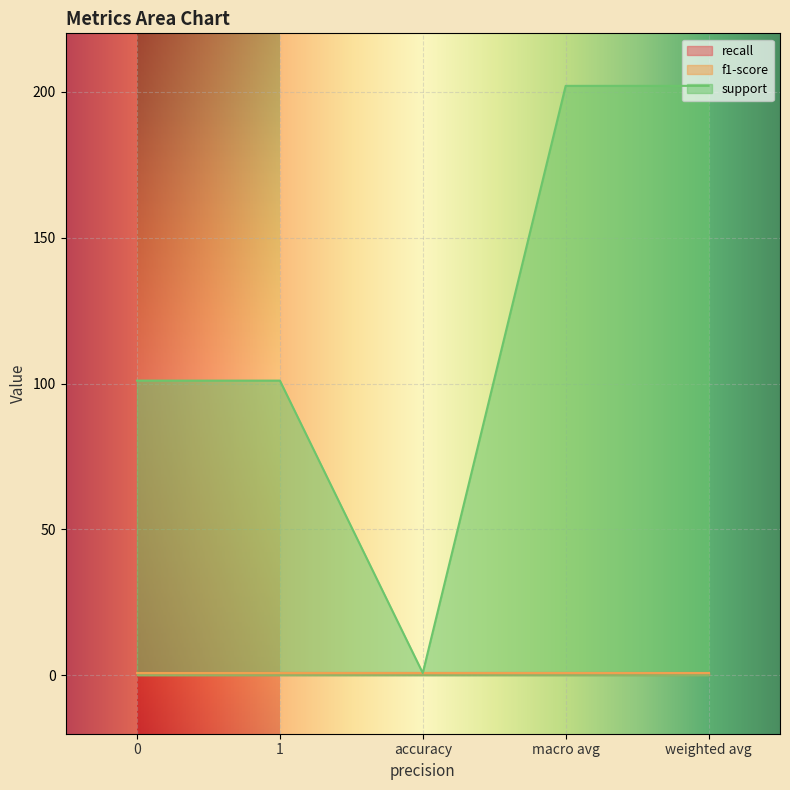

List the labels in order of support value, smallest first.

accuracy, 0, 1, macro avg, weighted avg